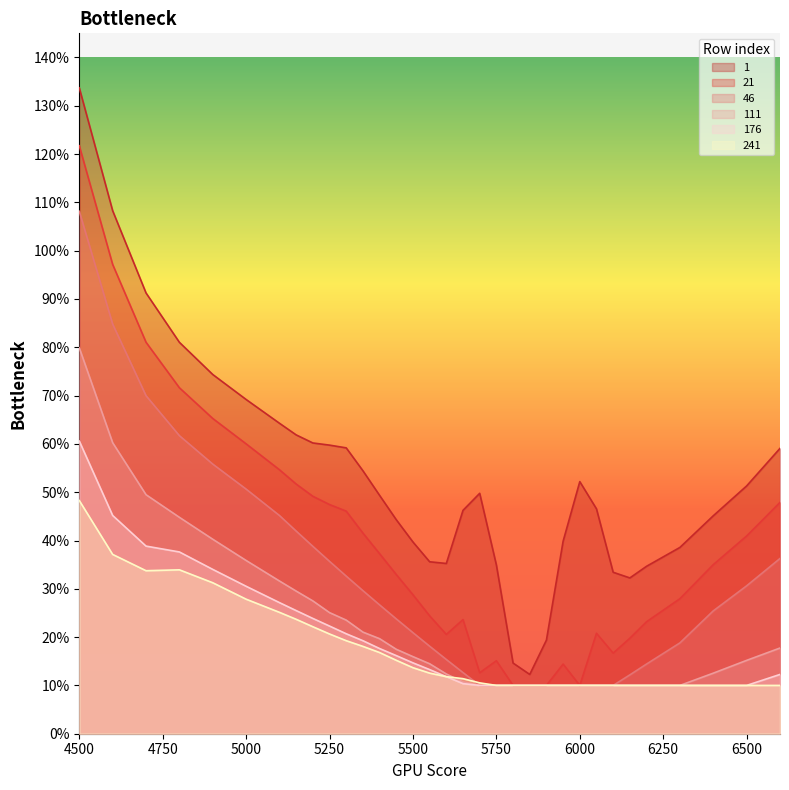

Which series has the widest spread of values?

1